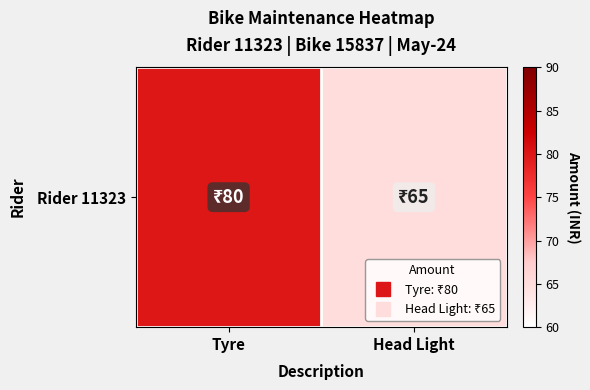

What is the sum of the values at Head Light and Tyre?

145